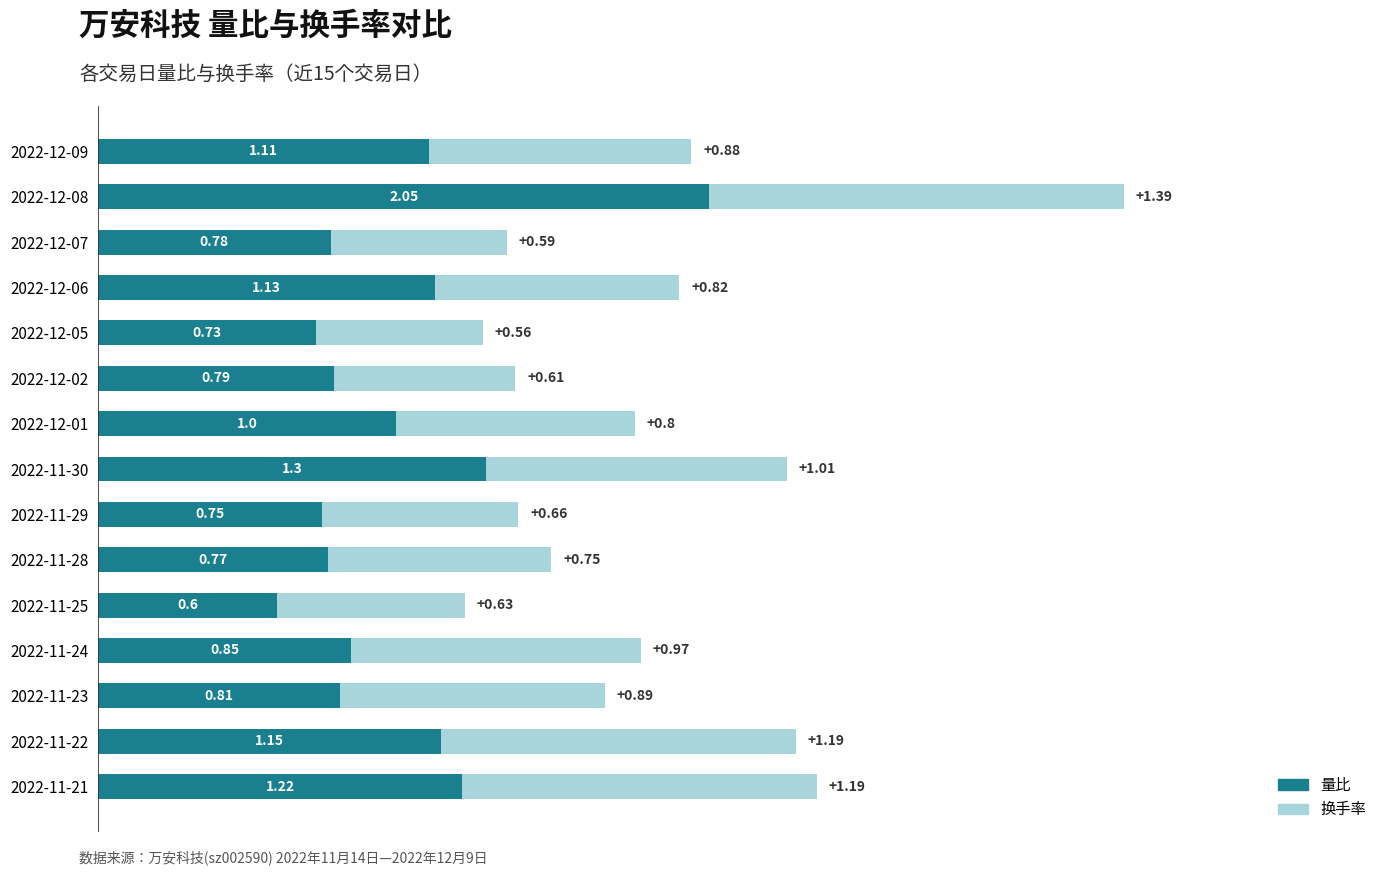

At which category is the sum across all series the highest?

2022-12-08